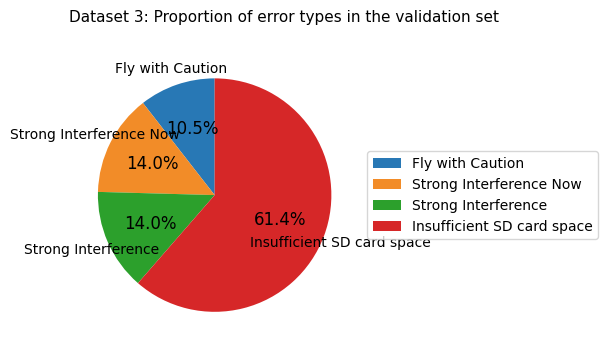

Which slice is the smallest?

Fly with Caution